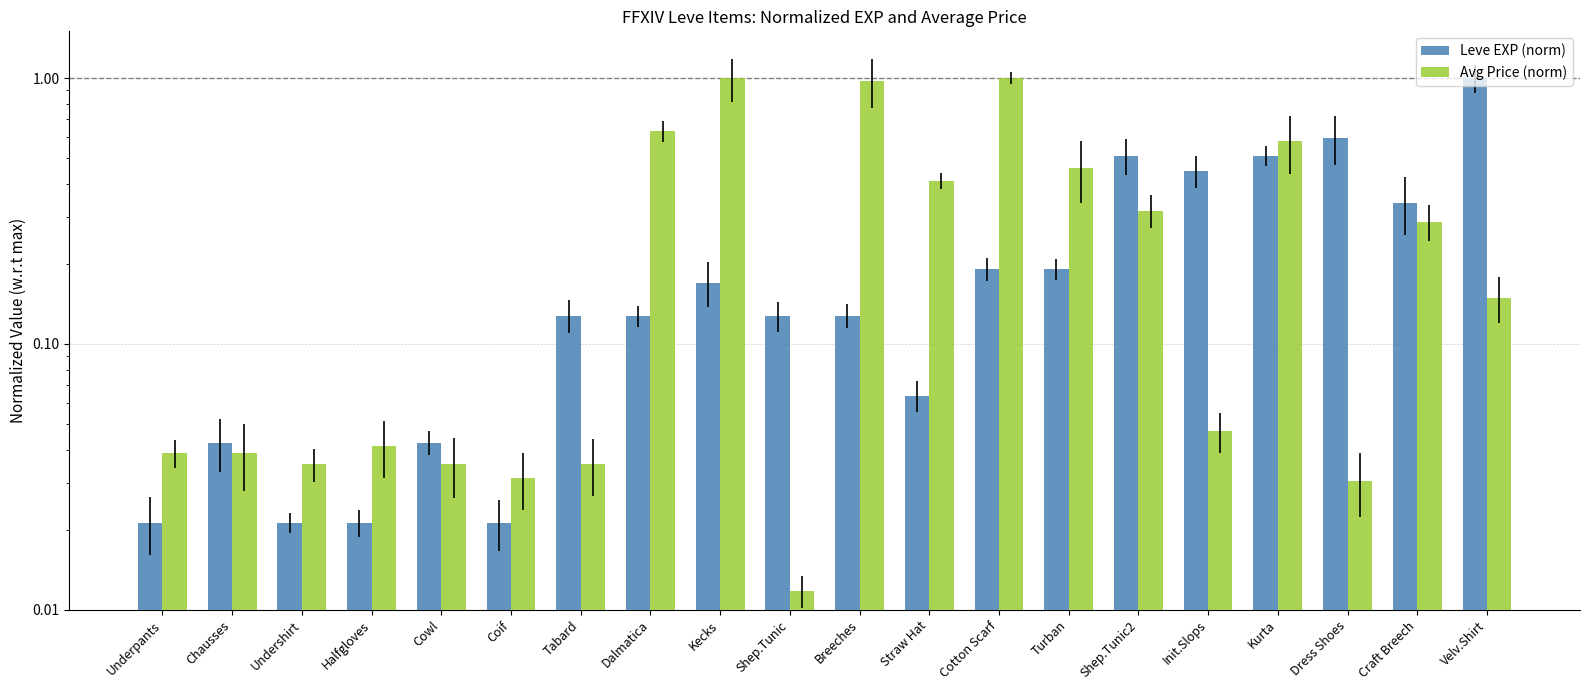

At which label does Leve EXP (norm) reach its peak?

Velv.Shirt